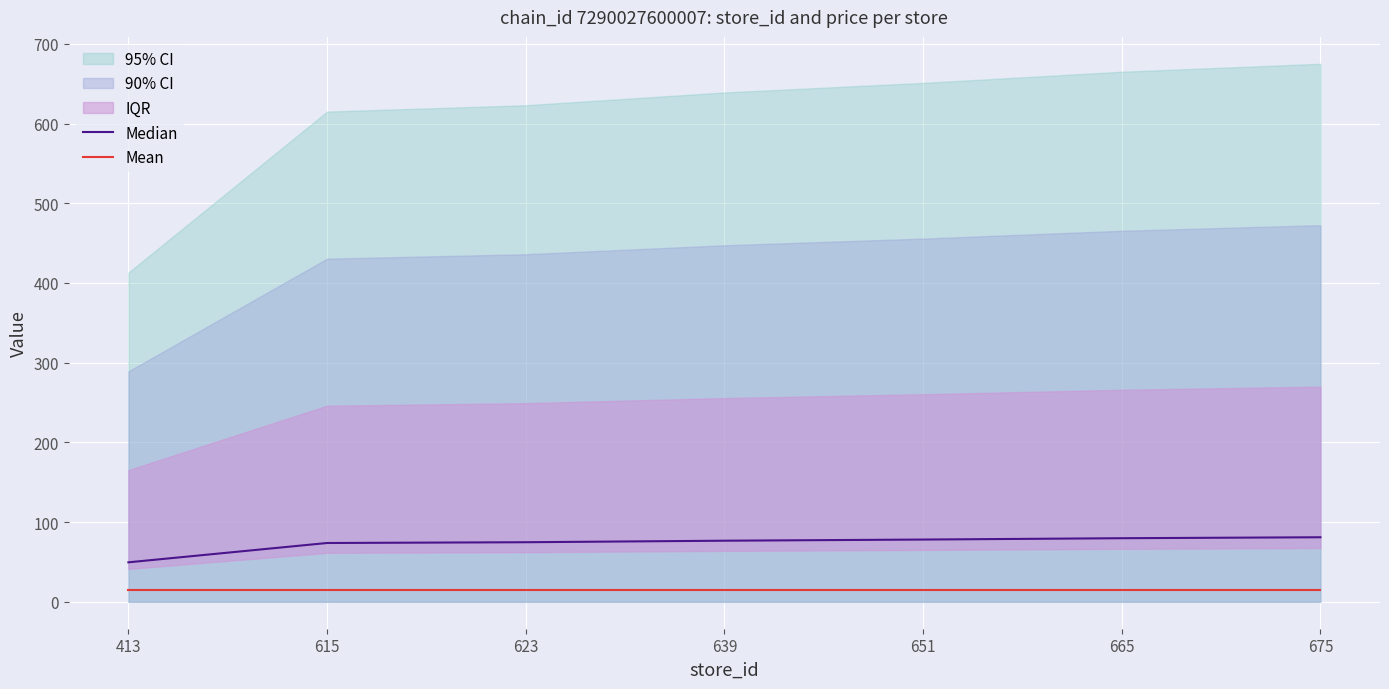

What is the difference between the maximum and second lowest values in the Median series?

7.2